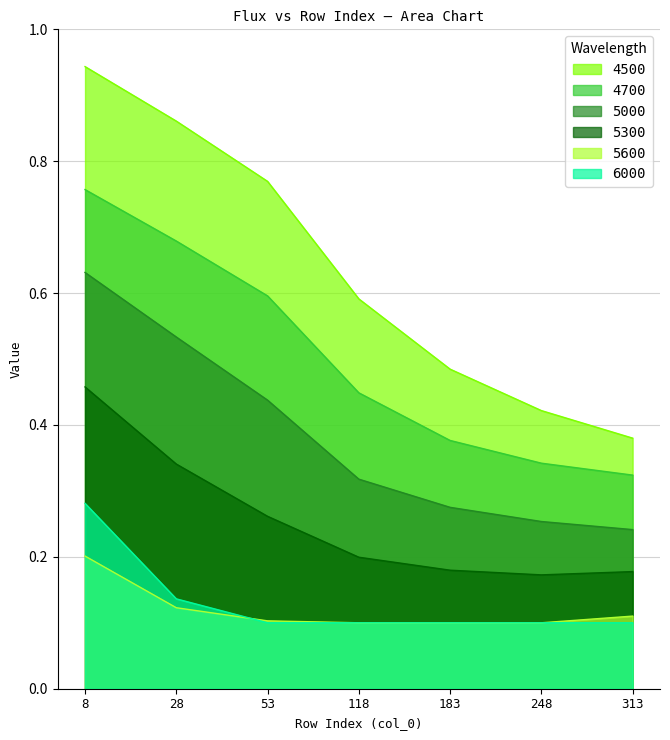

Which series changed the most between 53 and 118?

4500